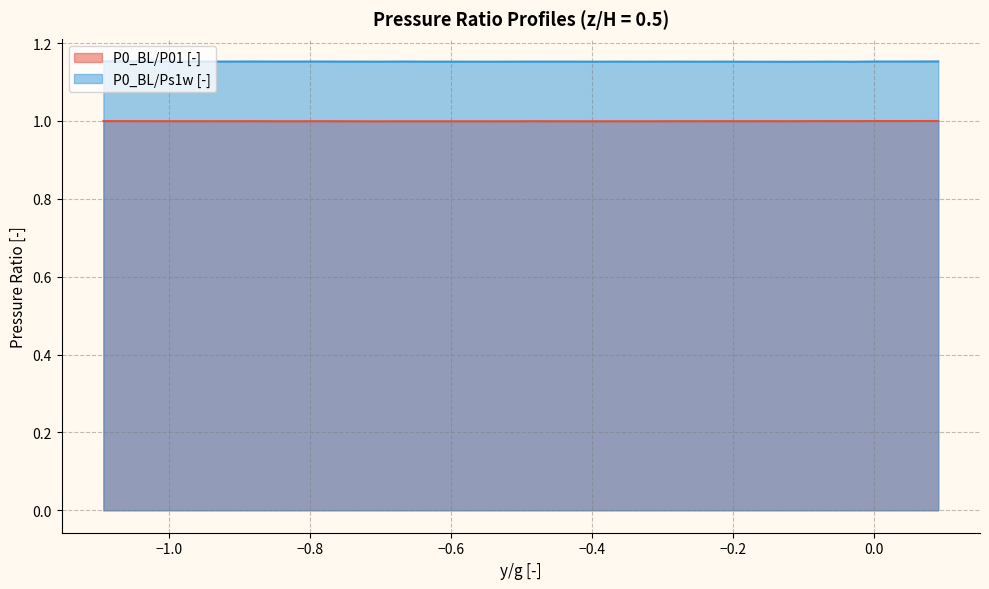

What is the value of the P0_BL/P01 [-] point at the 23rd from the left?

1.0